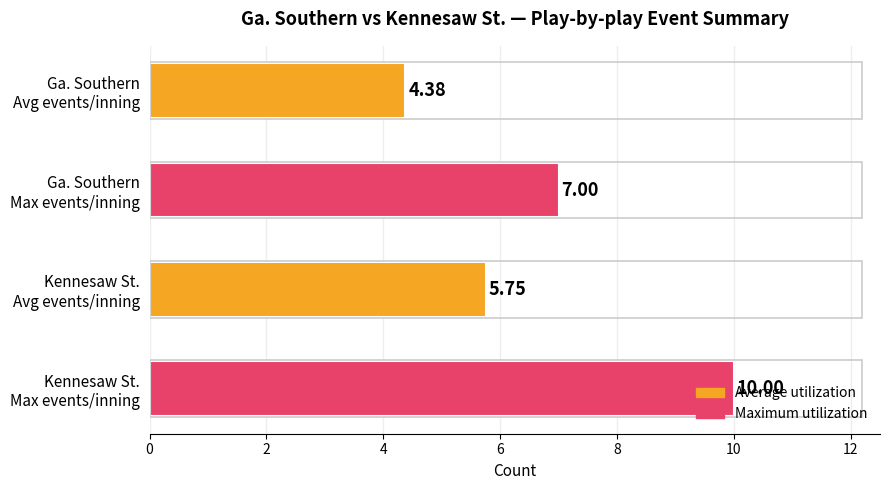

What is the average value?

6.8